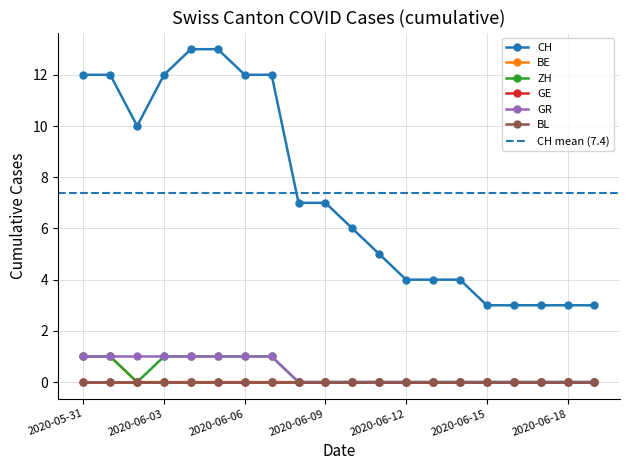

True or false: CH has more than 2 points higher than both neighbors.

False